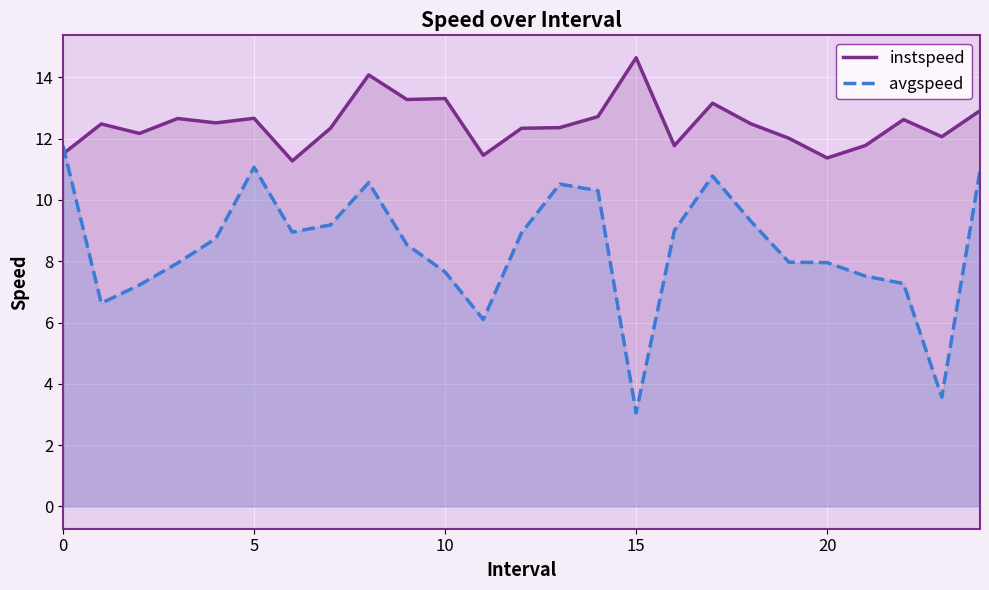

Which category has the lowest value across all series?

15